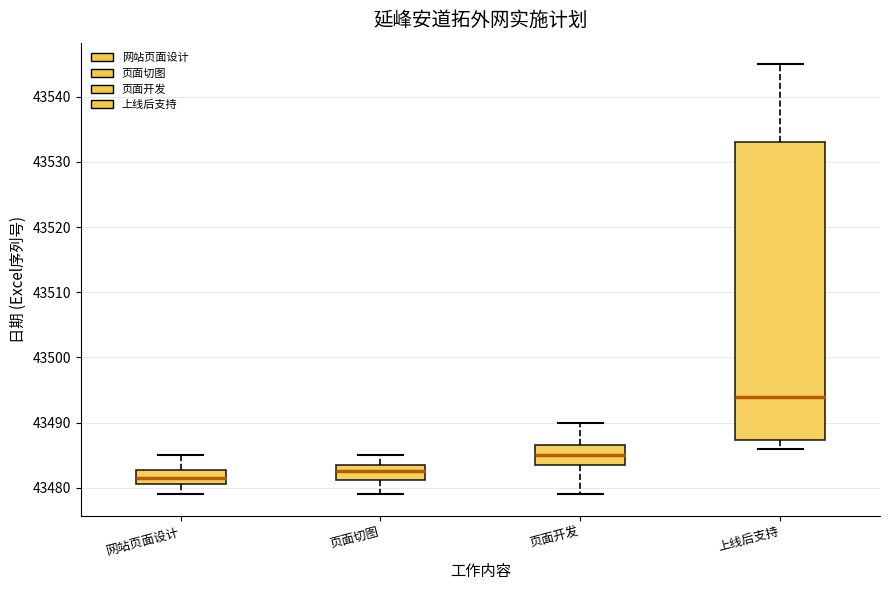

Where is the lower edge of the box for 网站页面设计 on the y-axis? The values are not printed on the chart, so give them approximately, as read against the axis.

43481